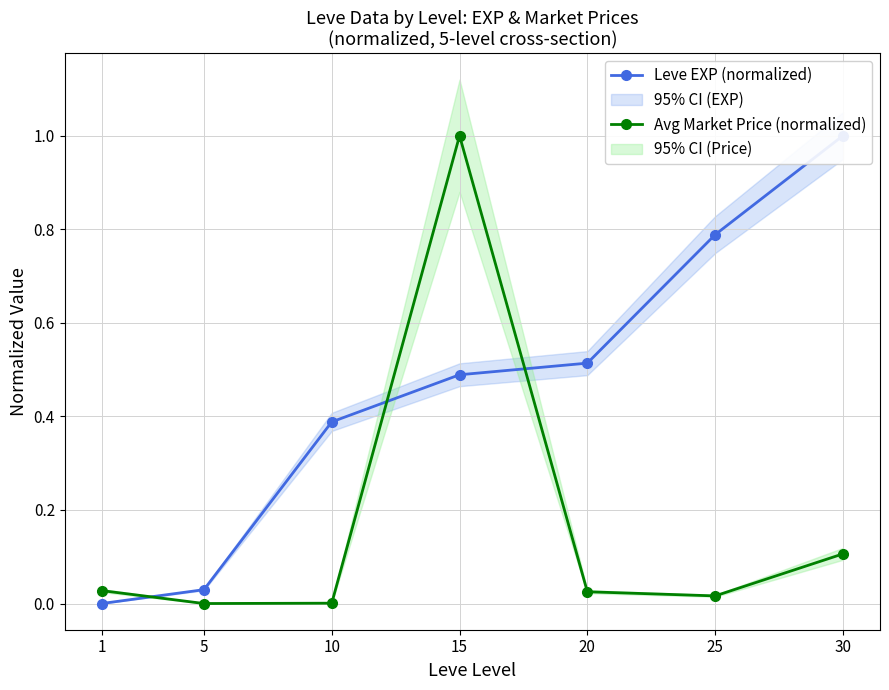

Which category has the highest value across all series?

30